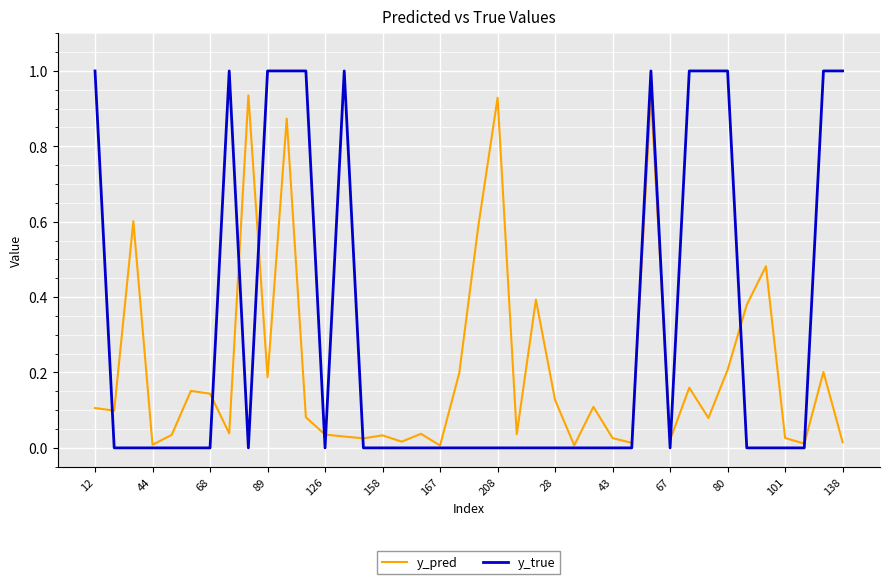

At how many categories does at least one series exceed 0?

40